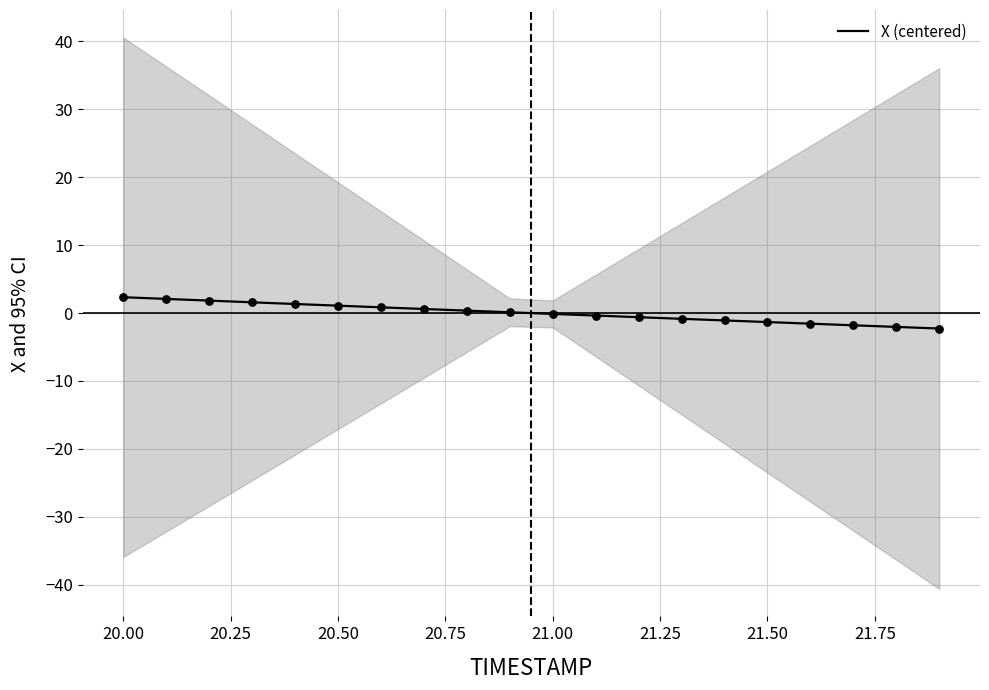

Which has a higher value, 21.00 or 20.25?

20.25